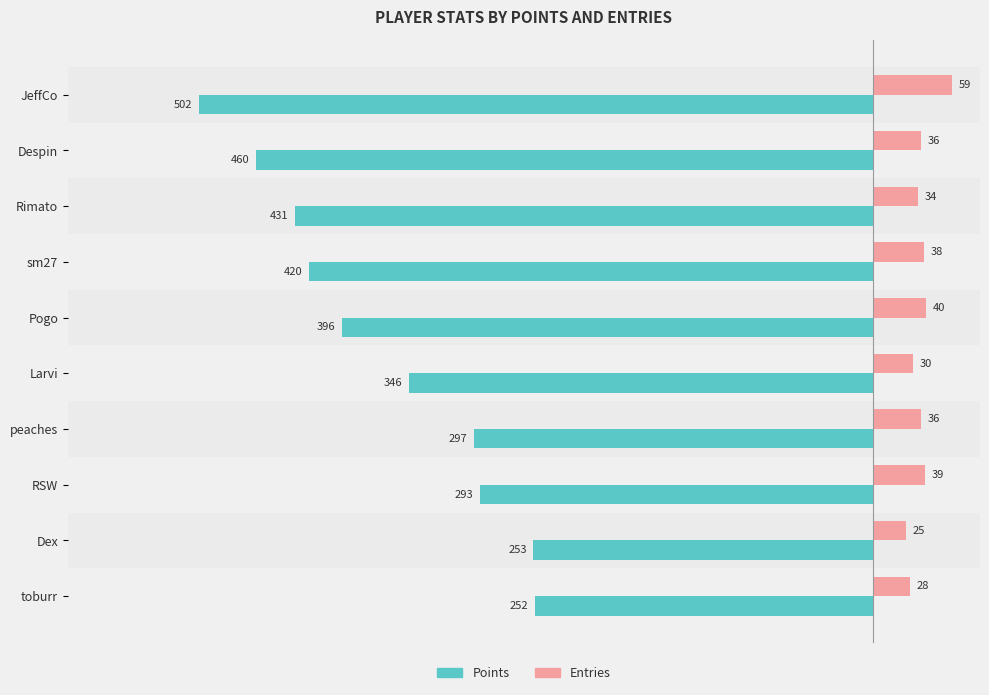

Is it true that Entries equals 60 at Despin?

False